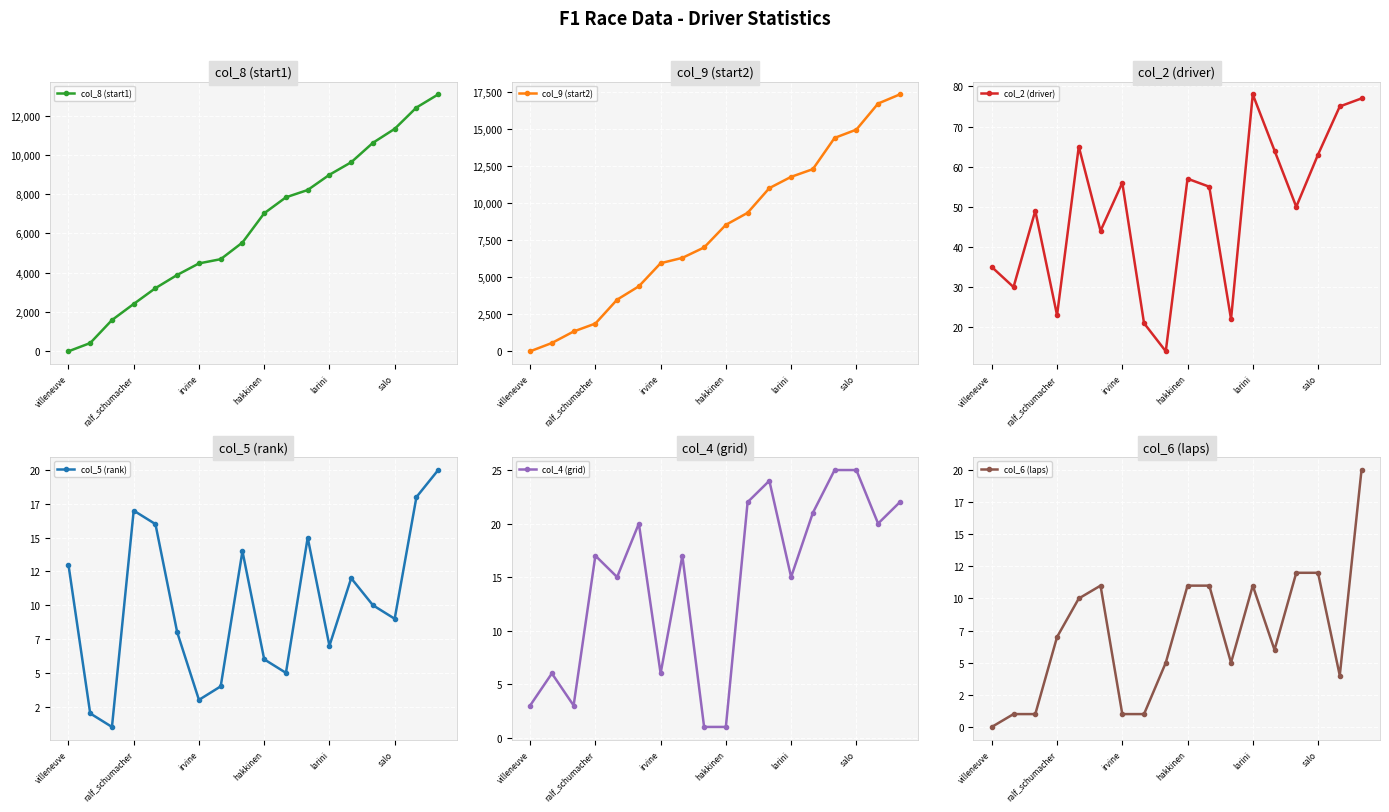

Does the chart display data point markers on the line(s)?

Yes